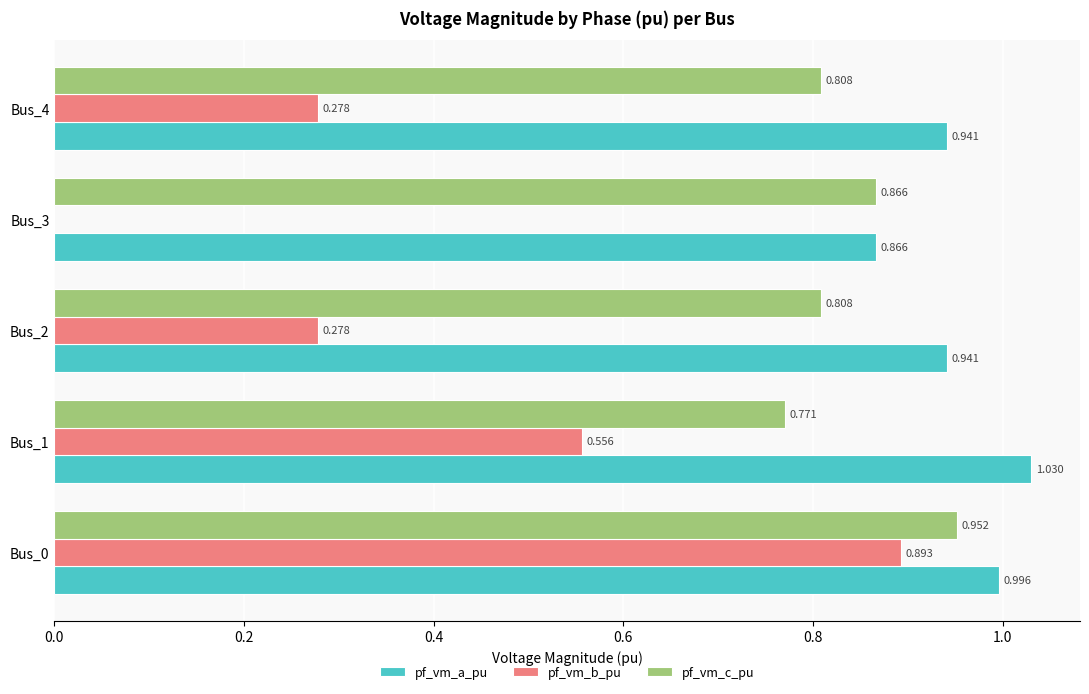

Is the value of pf_vm_b_pu at Bus_0 greater than the value of pf_vm_a_pu at Bus_3?

Yes